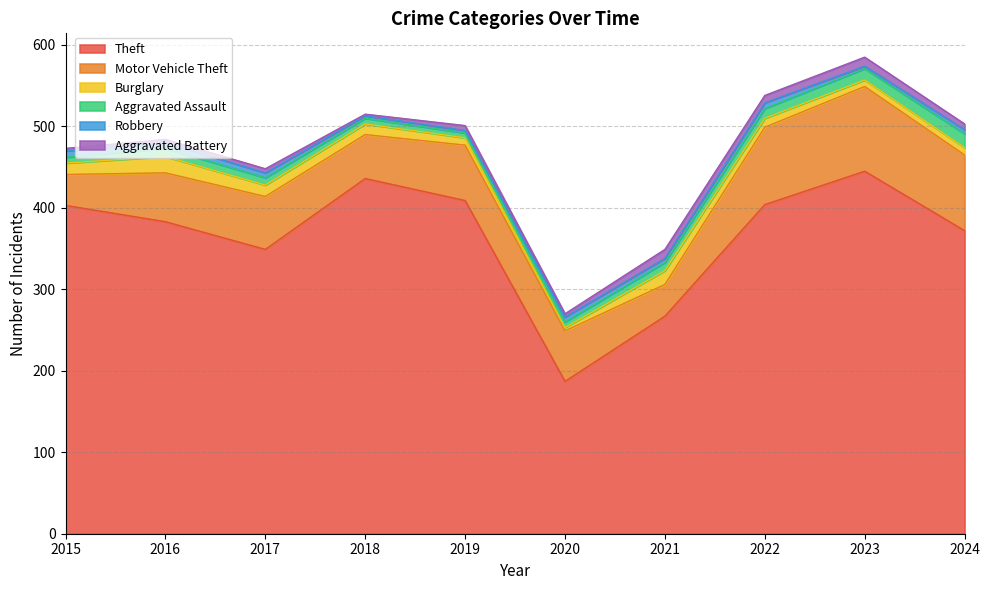

What are all the series names shown in the legend?

Theft, Motor Vehicle Theft, Burglary, Aggravated Assault, Robbery, Aggravated Battery